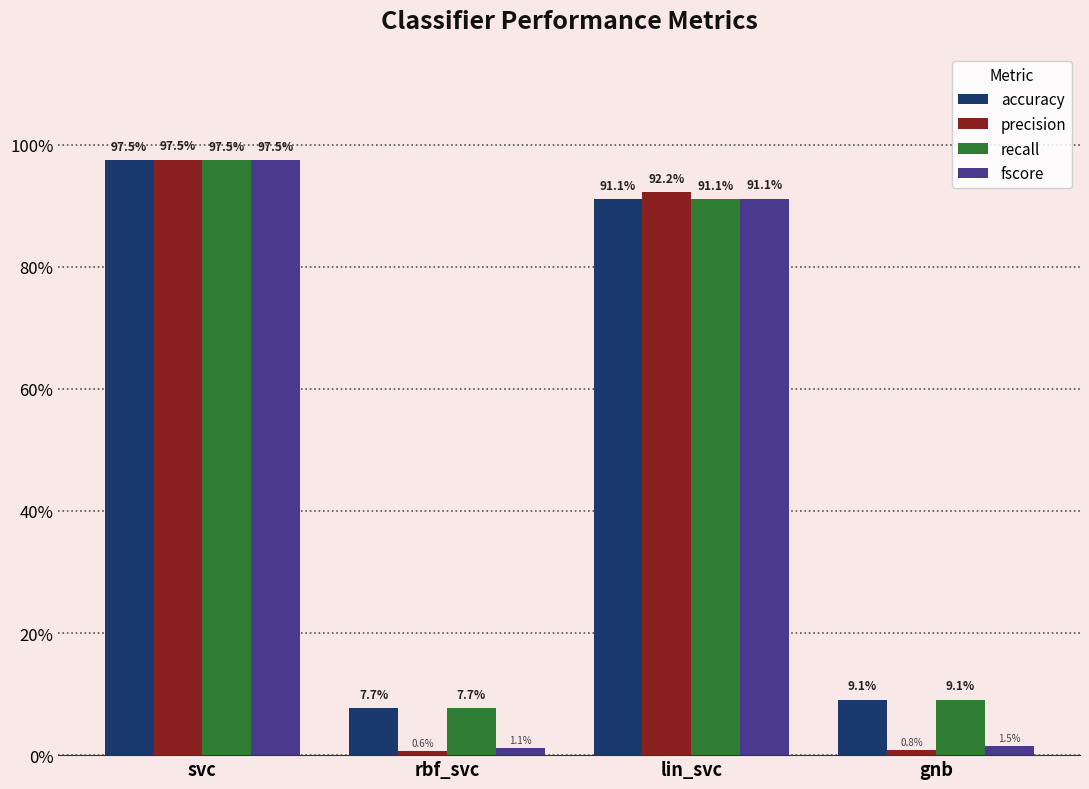

What are all the series names shown in the legend?

accuracy, precision, recall, fscore